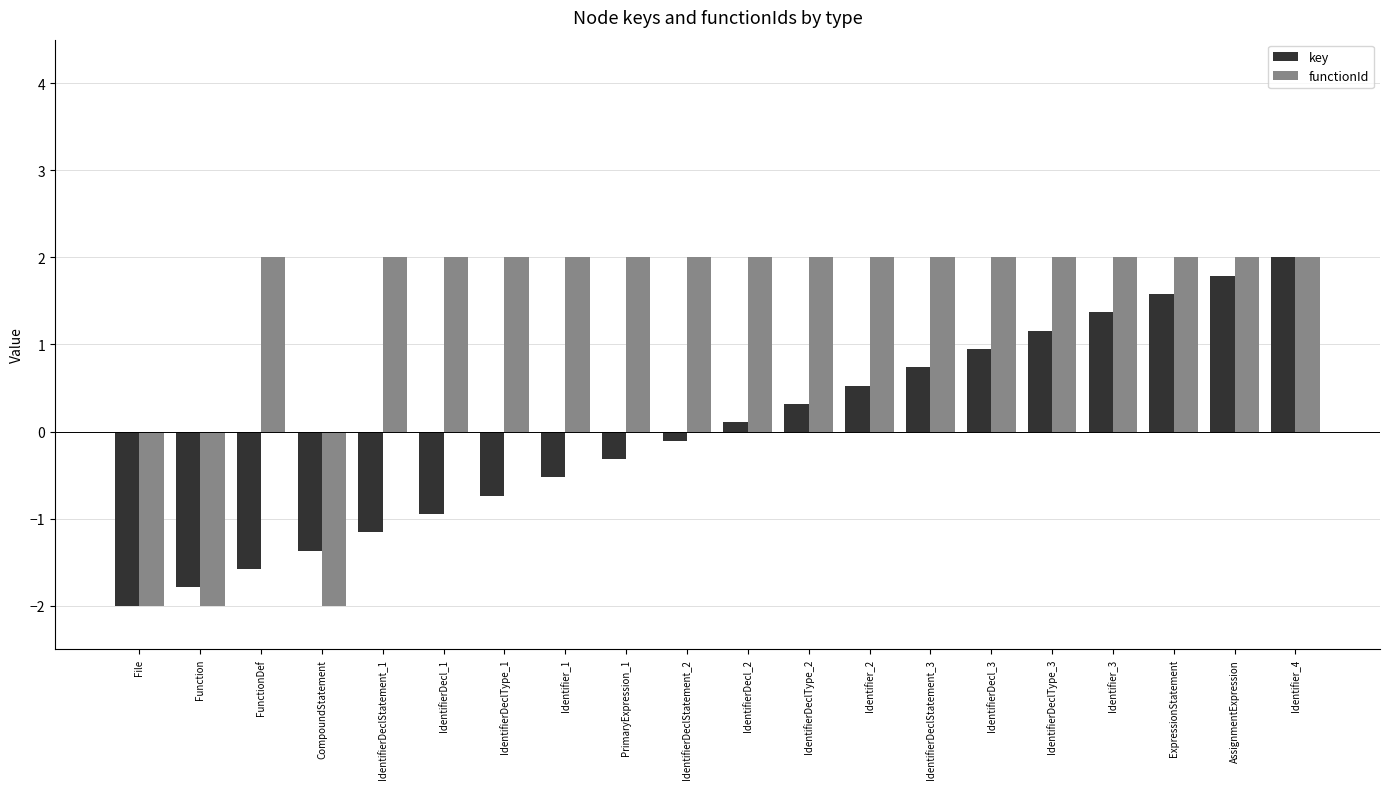

At which label does key reach its peak?

Identifier_4